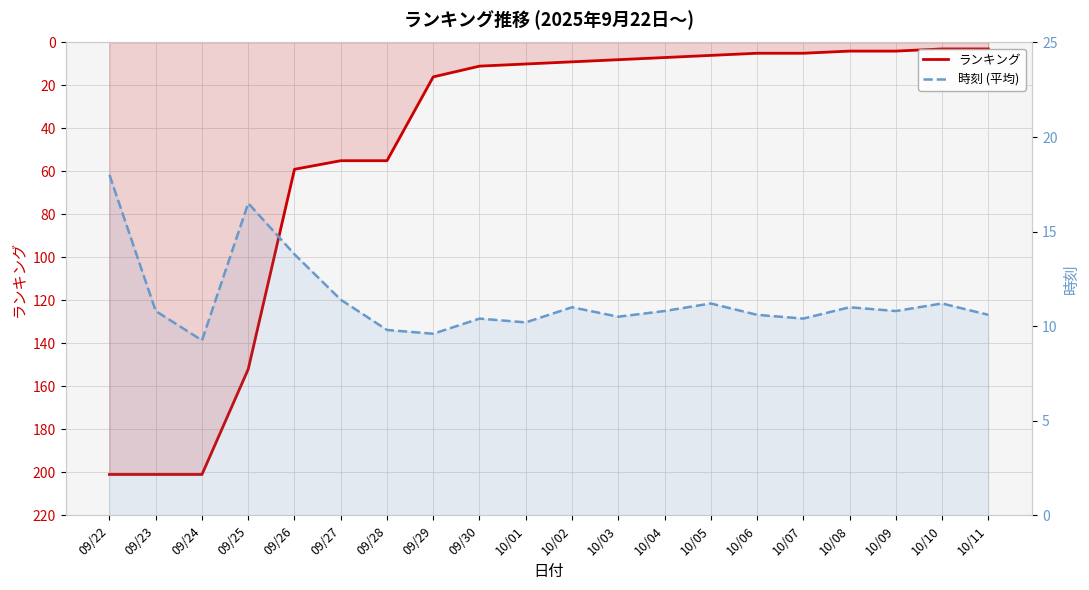

Does the chart have visible grid lines?

Yes